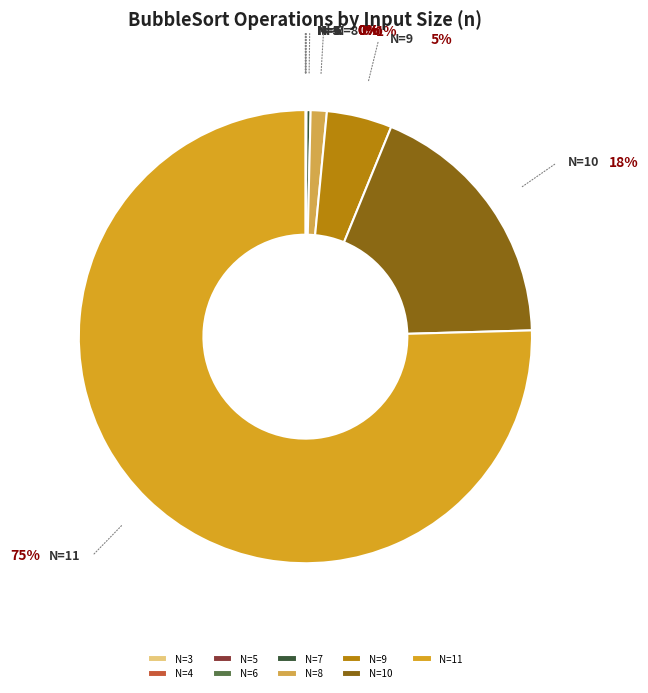

What is the ratio of the value at N=10 to the value at N=7?

63.2